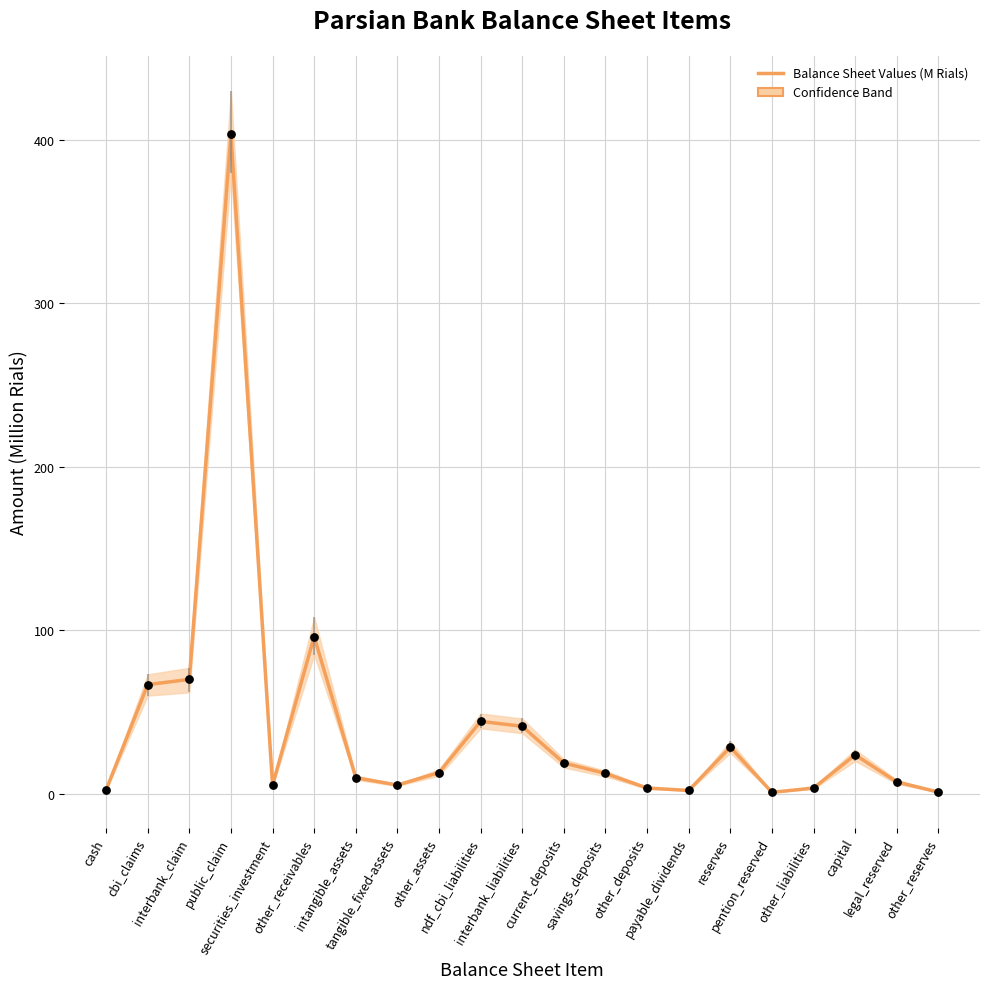

What is the change in value from other_assets to payable_dividends?

-10.9